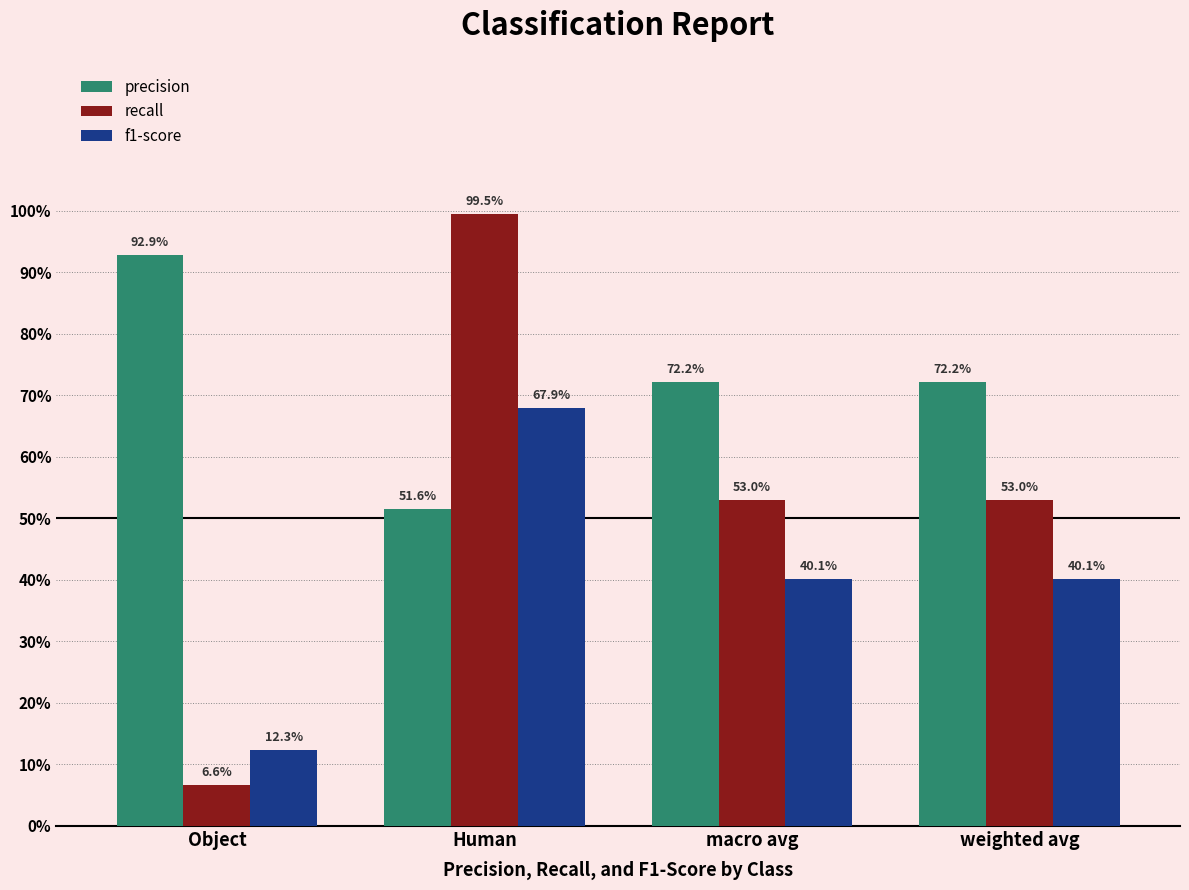

Are the bars horizontal?

No